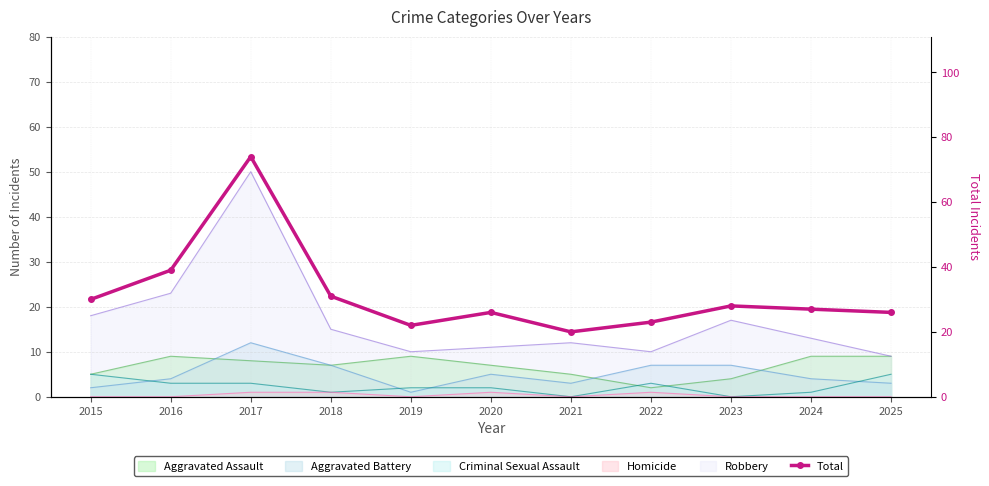

Rank the categories by value from highest to lowest.

2017, 2016, 2018, 2015, 2023, 2024, 2020, 2025, 2022, 2019, 2021